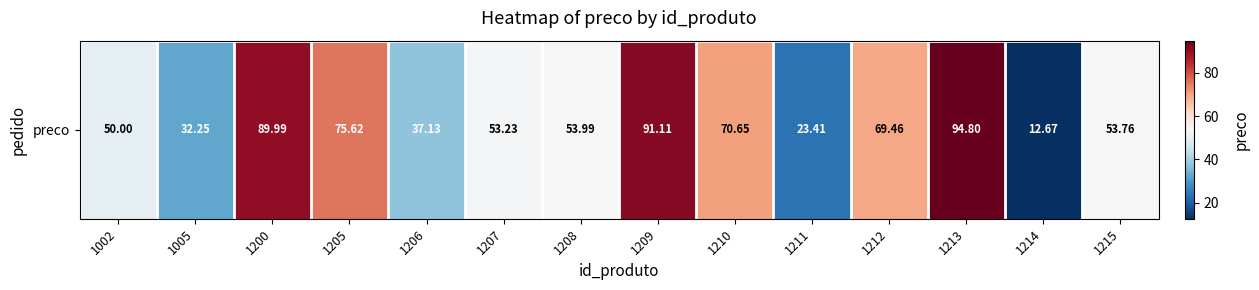

Approximately how many times larger is the value at 1205 compared to 1002?

1.5